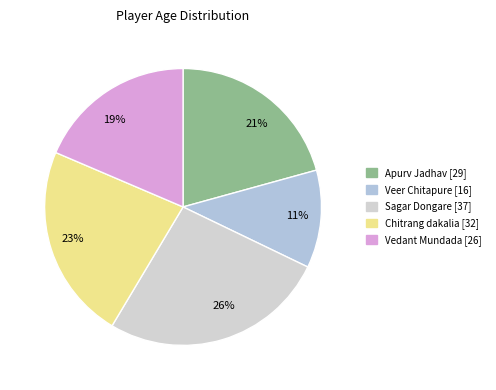

Combined, do 26% and 21% account for over 50%?

No